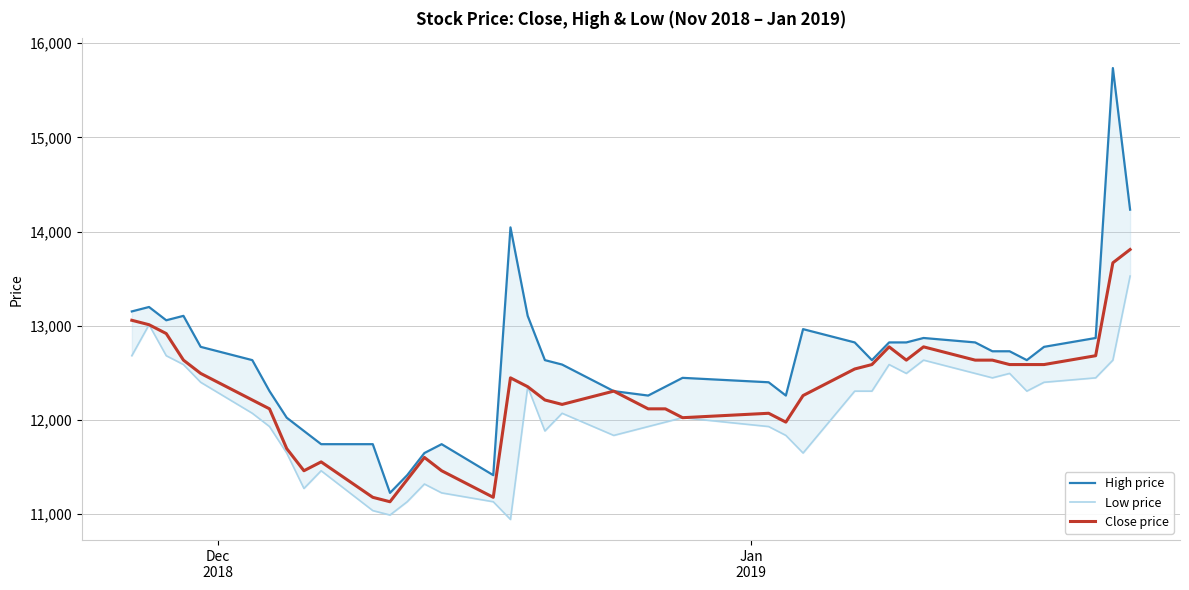

What is the maximum value for Close price?

13809